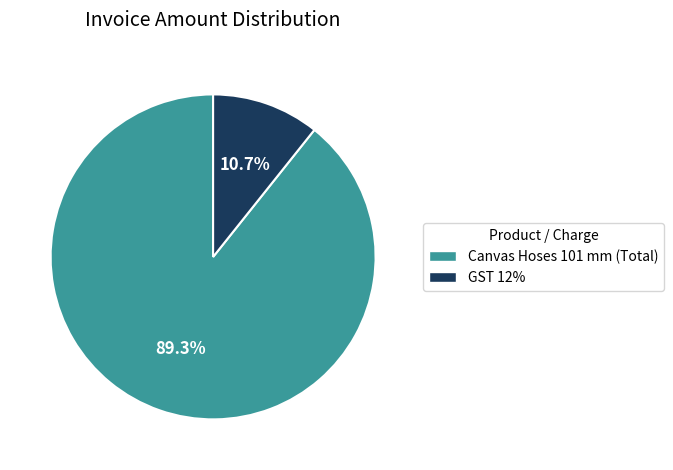

Which slice is the smallest?

GST 12%